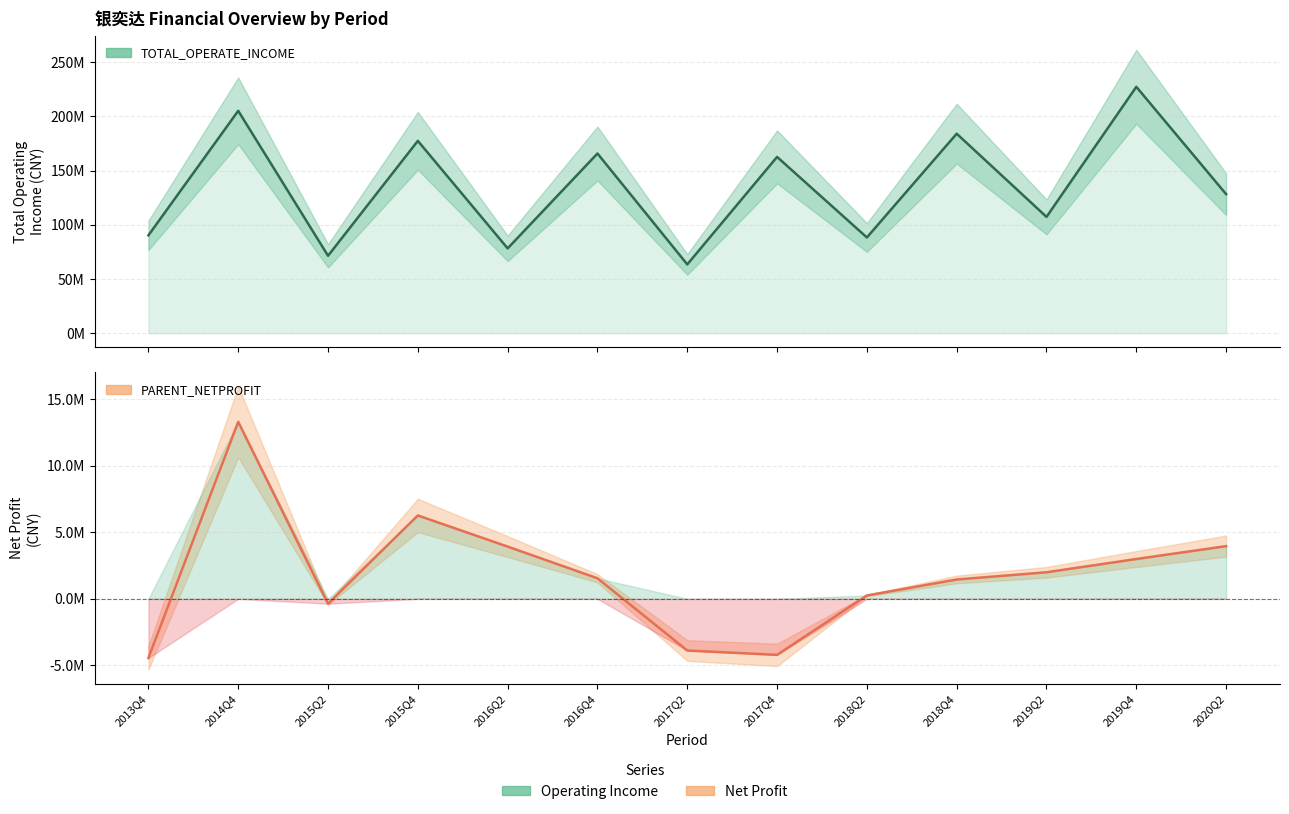

The value of PARENT_NETPROFIT at 2016Q4 is 1543021.8. True or false?

True